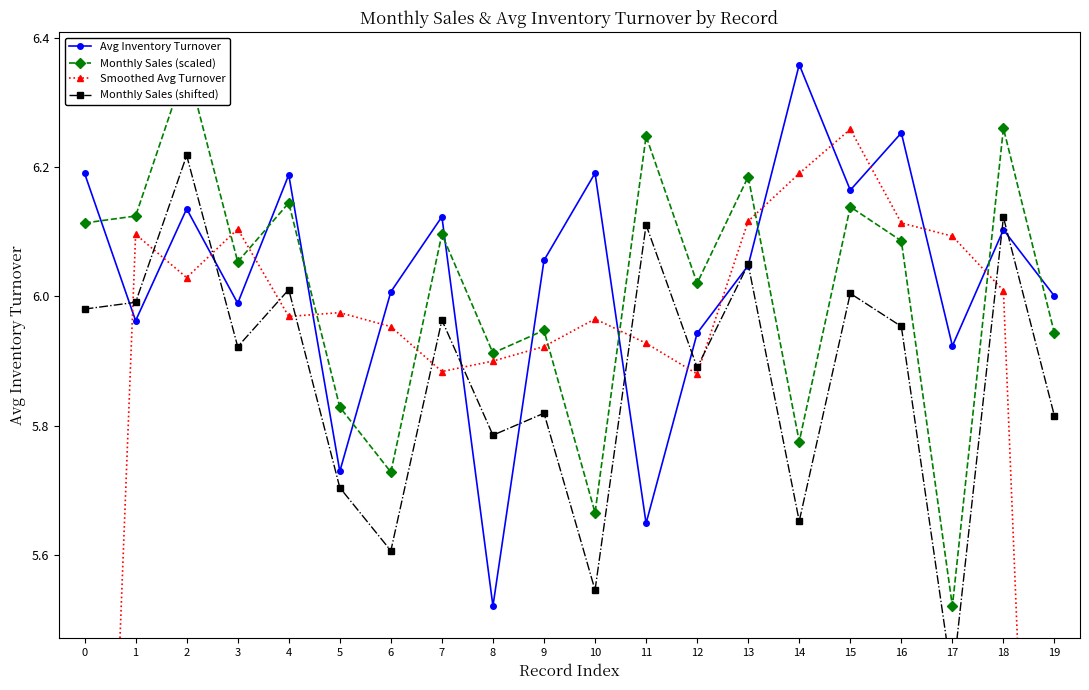

What is the minimum value for Monthly Sales (scaled)?

5.5